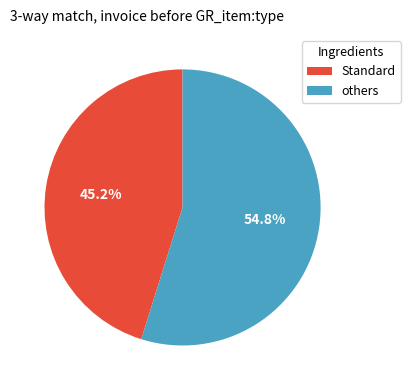

Combined, what portion of the pie is Standard and others?

100.0%